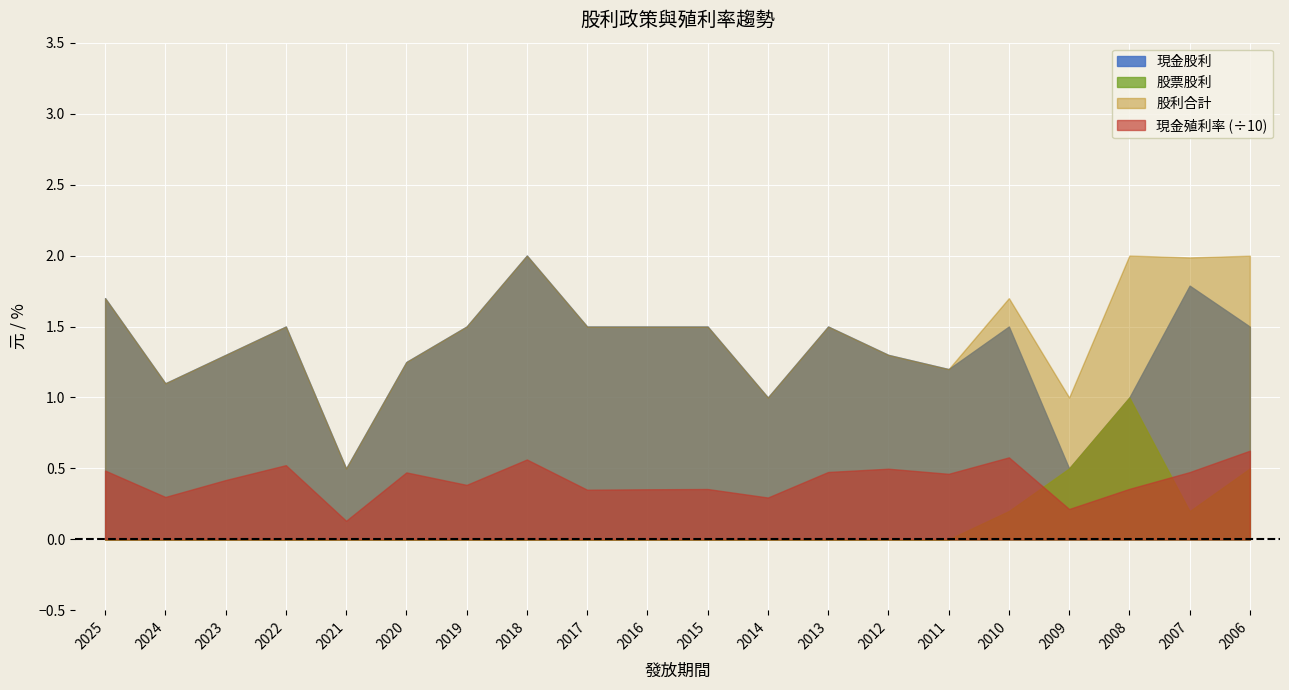

True or false: 現金殖利率 and 現金股利 intersect in this chart.

False